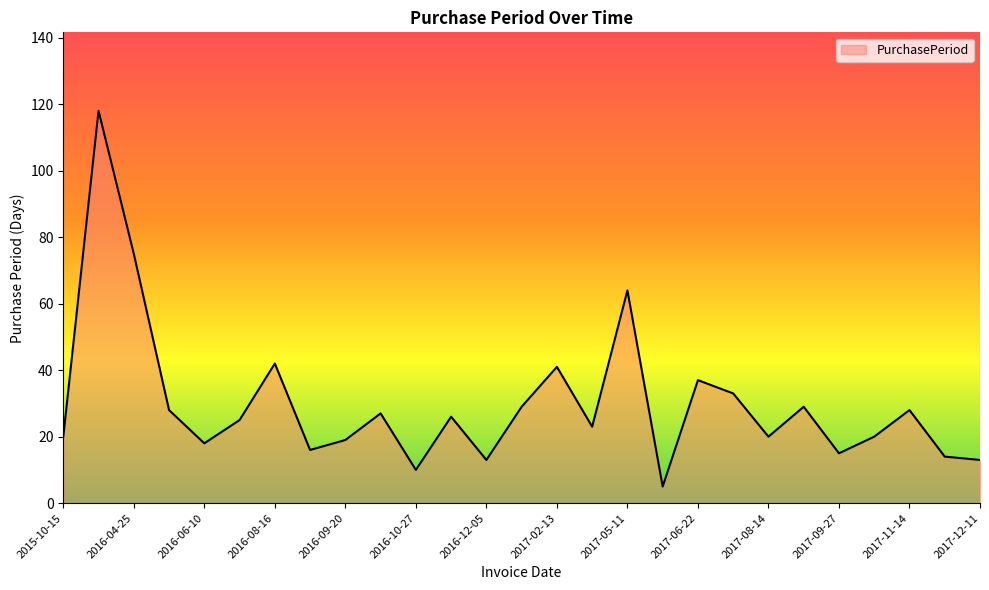

What is the maximum value shown in the chart?

118